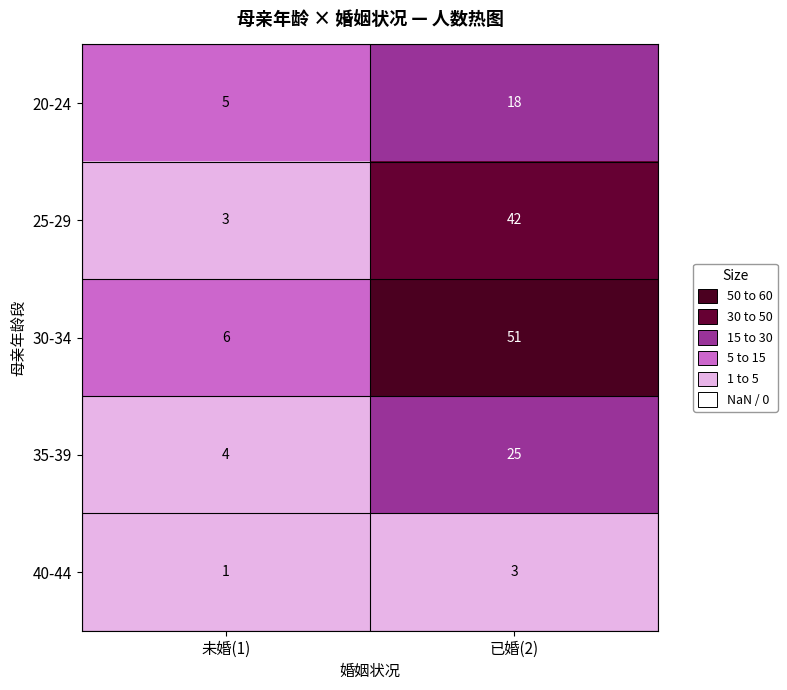

What is the difference between the maximum and minimum values in the 30-34 series?

45